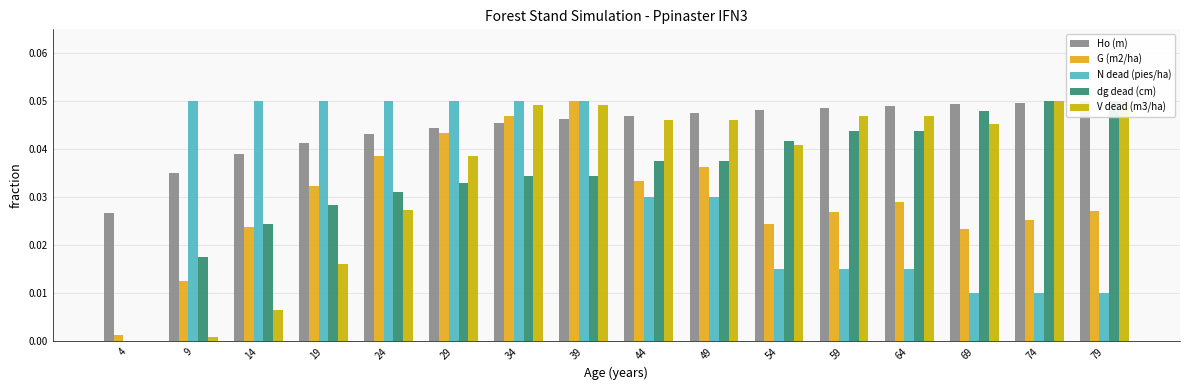

Does the chart contain any negative values?

No